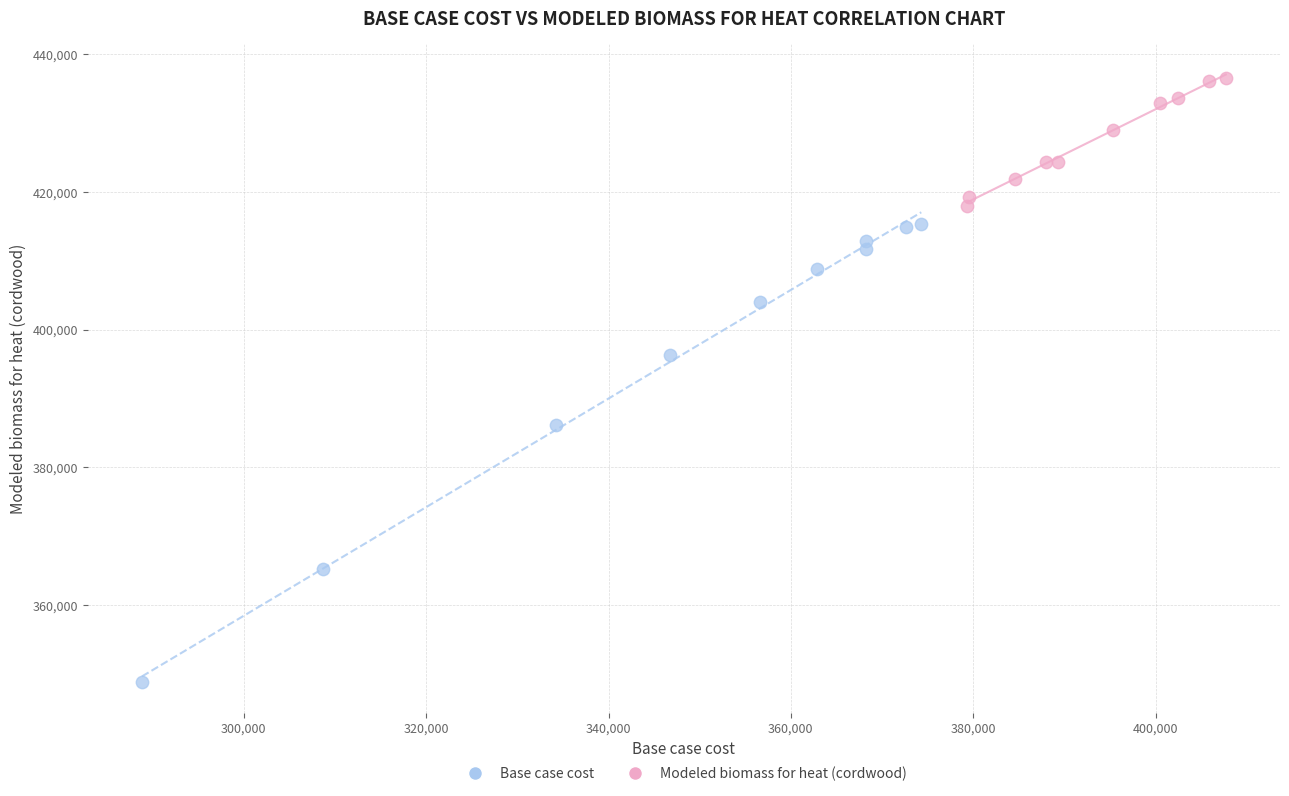

Which series contains the highest Y value?

Modeled biomass for heat (cordwood)